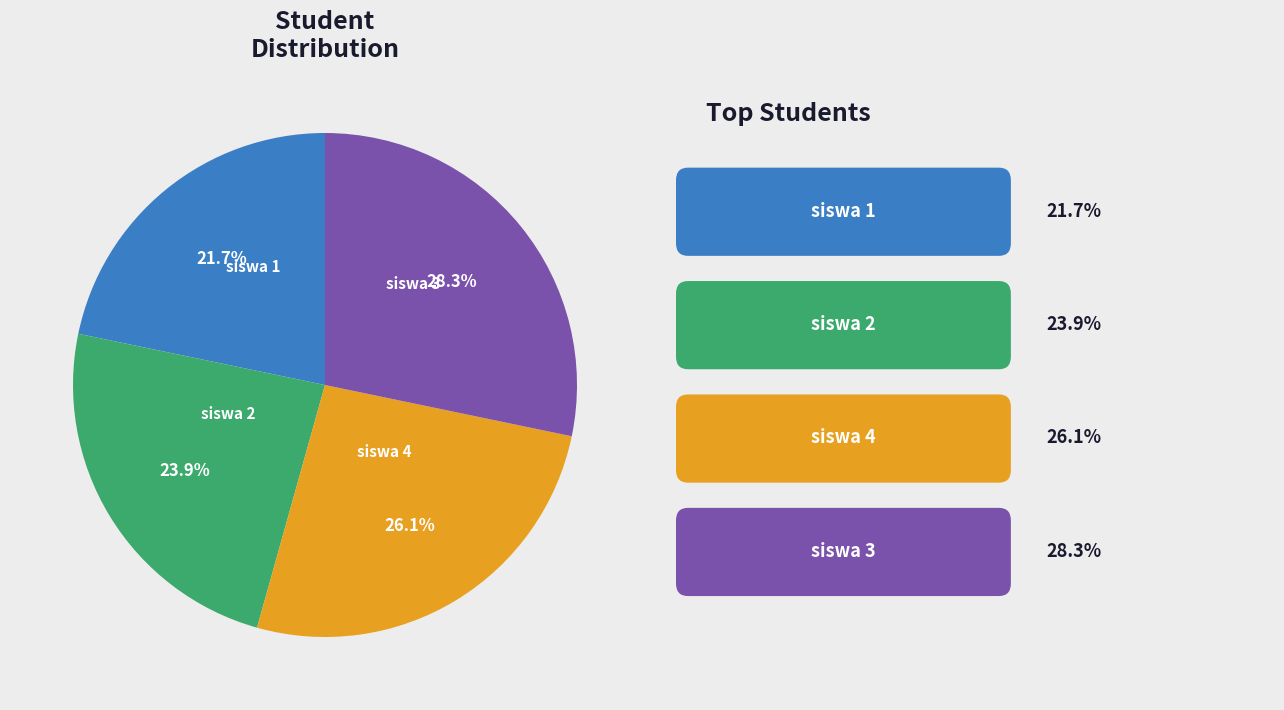

What is the ratio of the value at siswa 1 to the value at siswa 3?

0.8